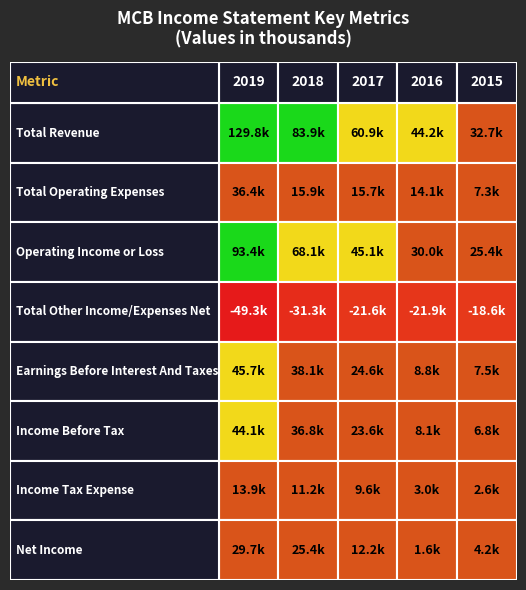

Rank the series at 0 from lowest to highest value.

Total Other Income/Expenses Net, Income Tax Expense, Net Income, Total Operating Expenses, Income Before Tax, Earnings Before Interest And Taxes, Operating Income or Loss, Total Revenue